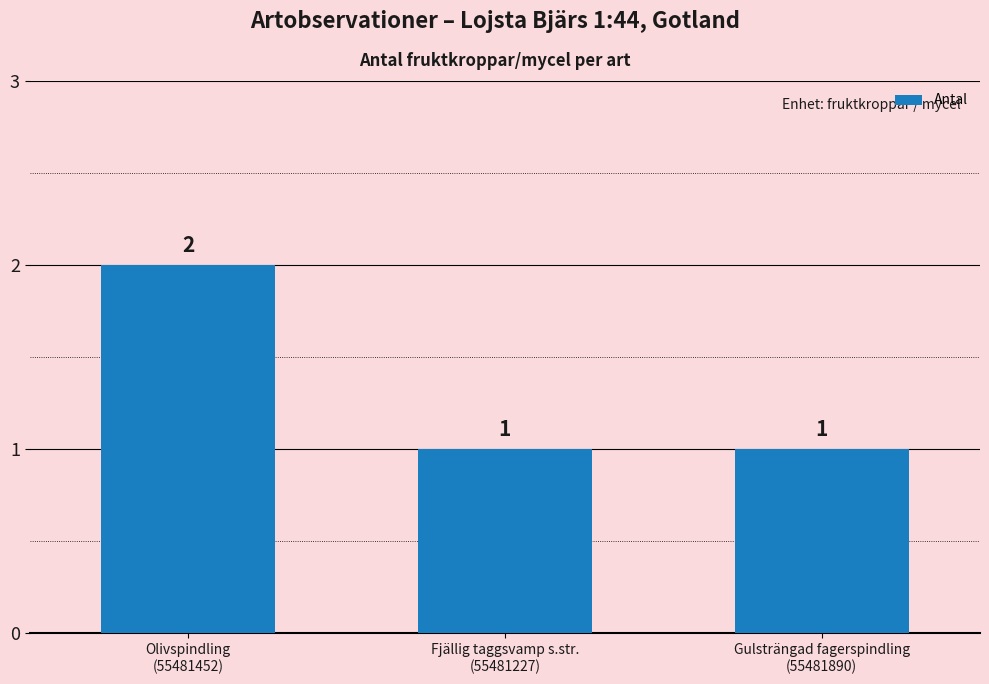

How many values are between 1 and 2?

3